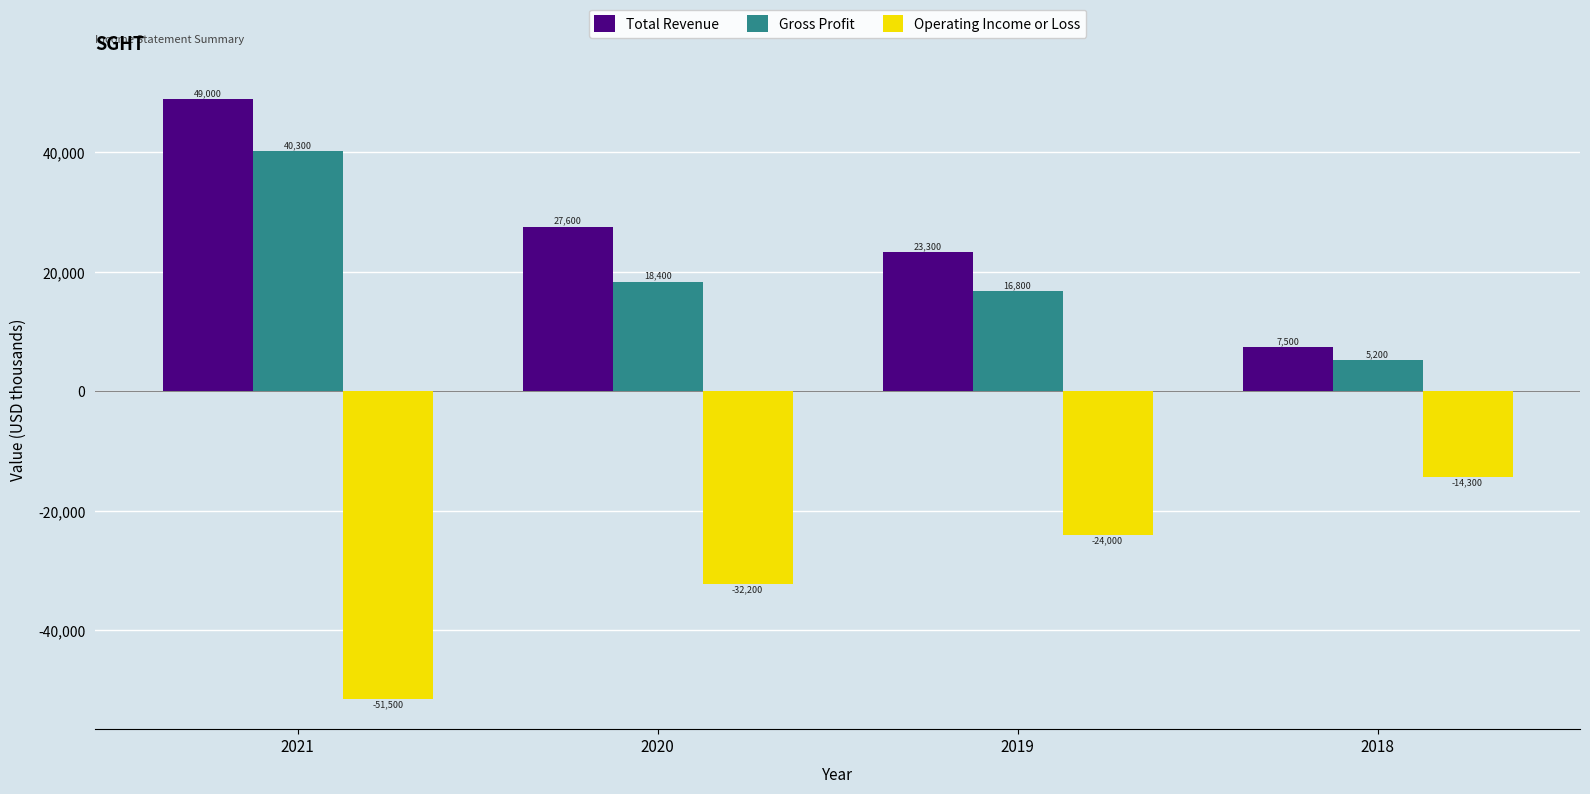

Between 2021 and 2020, which series saw the biggest shift?

Gross Profit